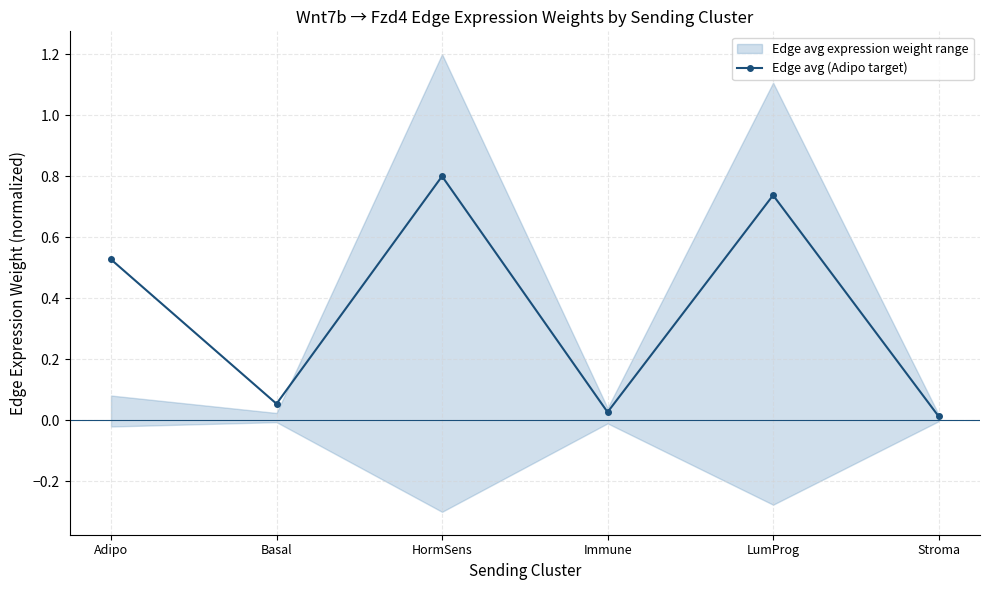

Reading right to left, what are all the values shown in this chart?

Stroma=0.0	LumProg=0.7	Immune=0.0	HormSens=0.8	Basal=0.1	Adipo=0.5